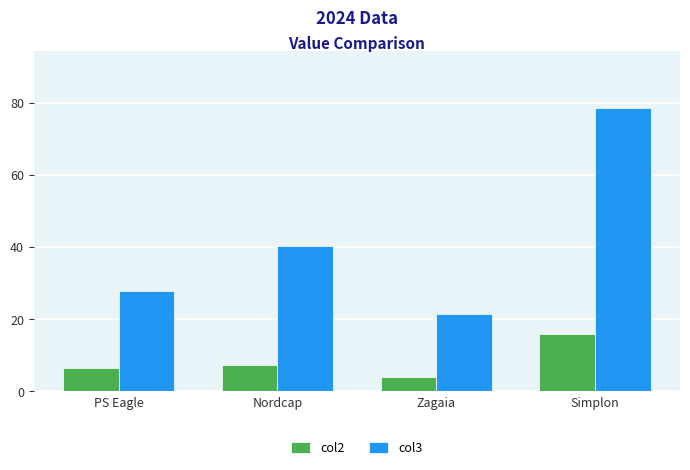

What is the total value across all series at Nordcap?

47.5